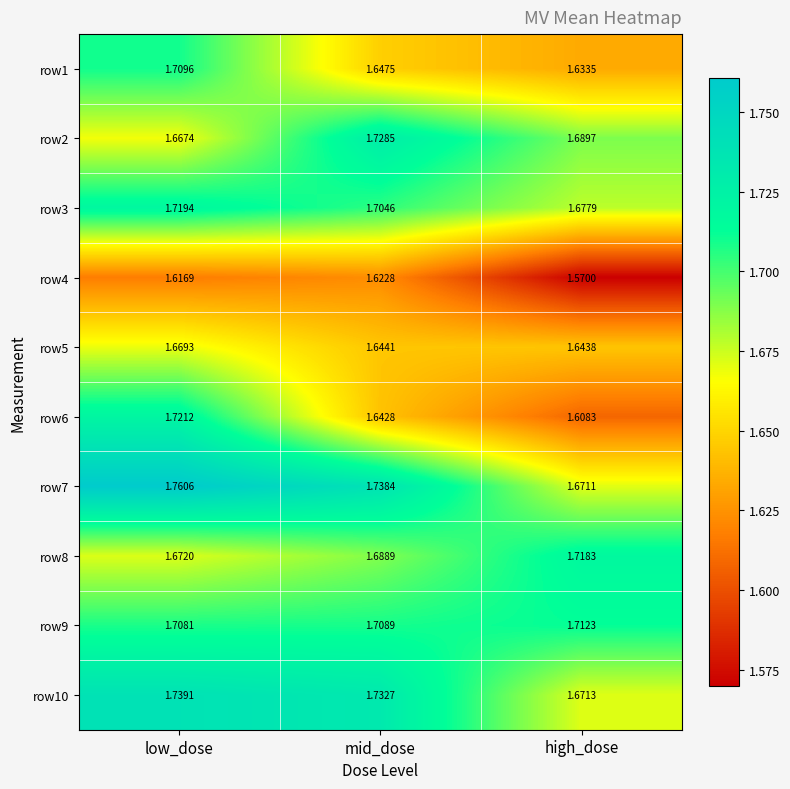

How many categories are shown in the chart?

3